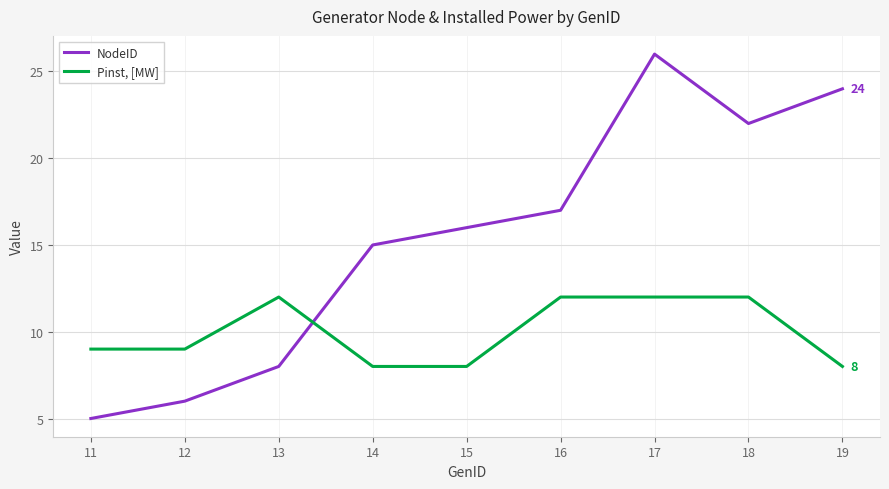

How many lines are shown in the chart?

2